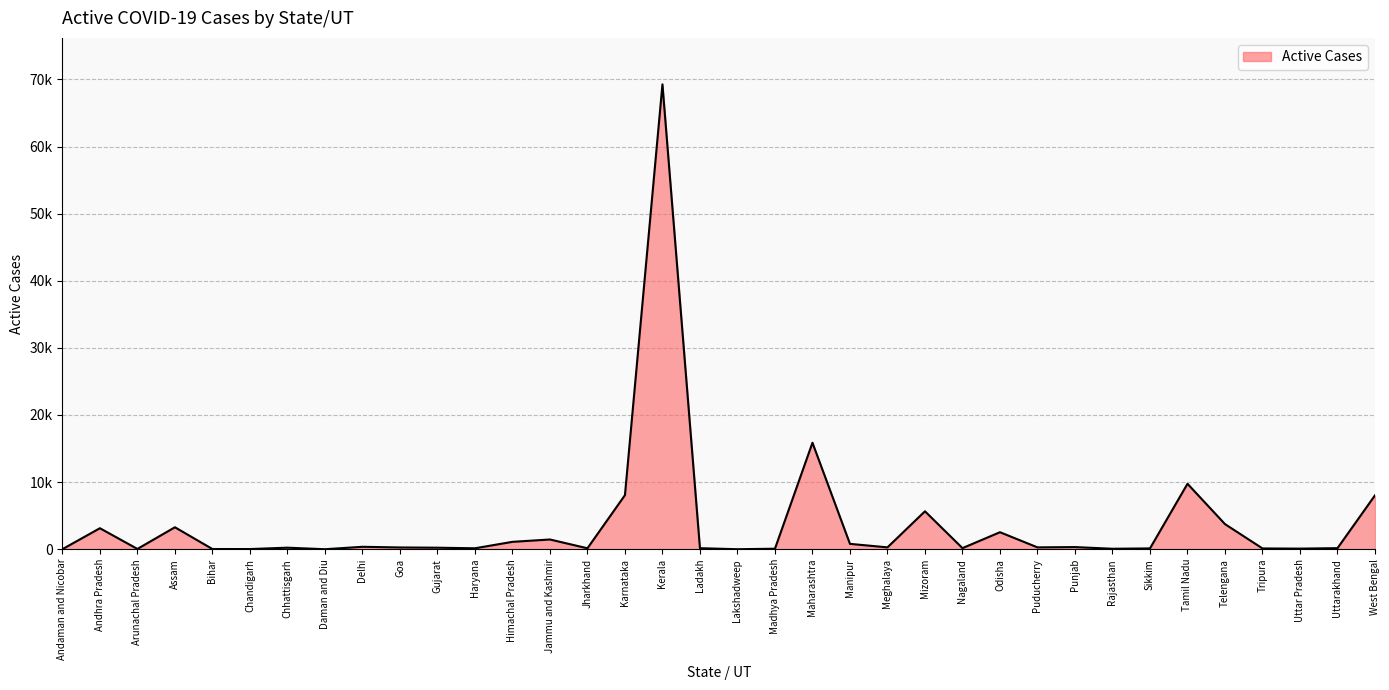

What is the difference between the second highest and minimum values?

15866